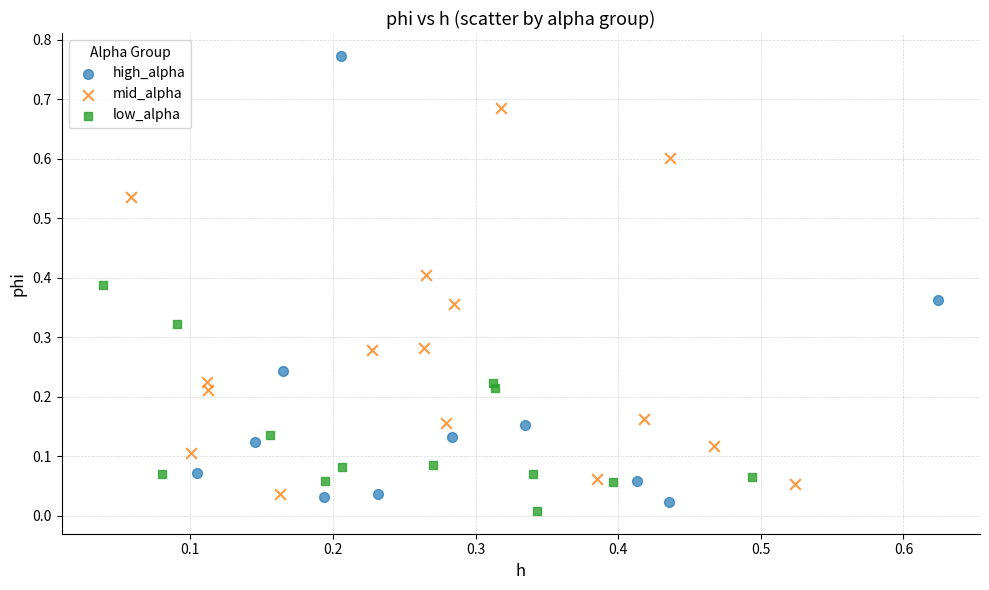

What are all the series names shown in the legend?

high_alpha, mid_alpha, low_alpha